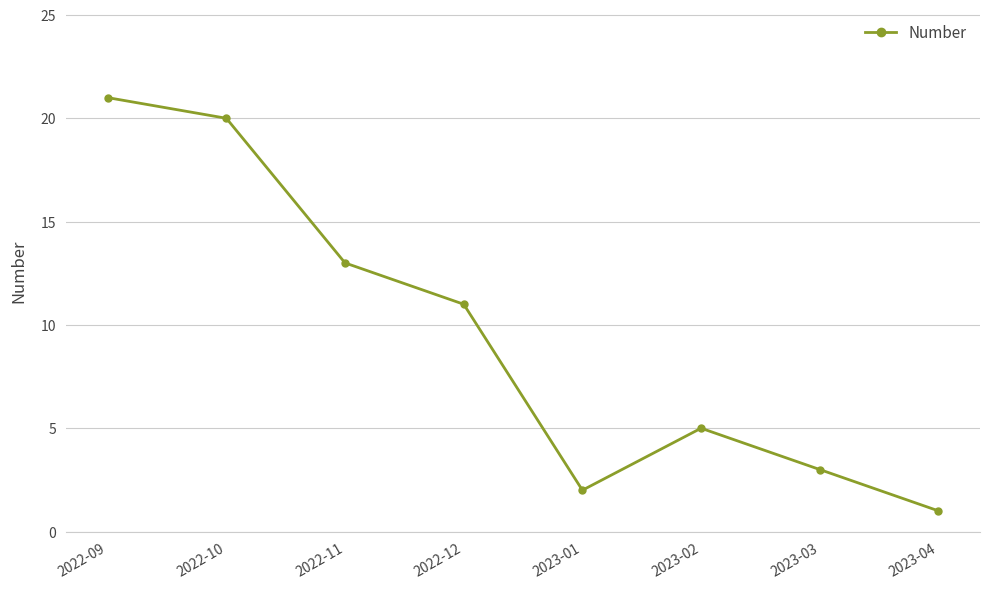

True or false: the data shows 3 at 2023-03.

True